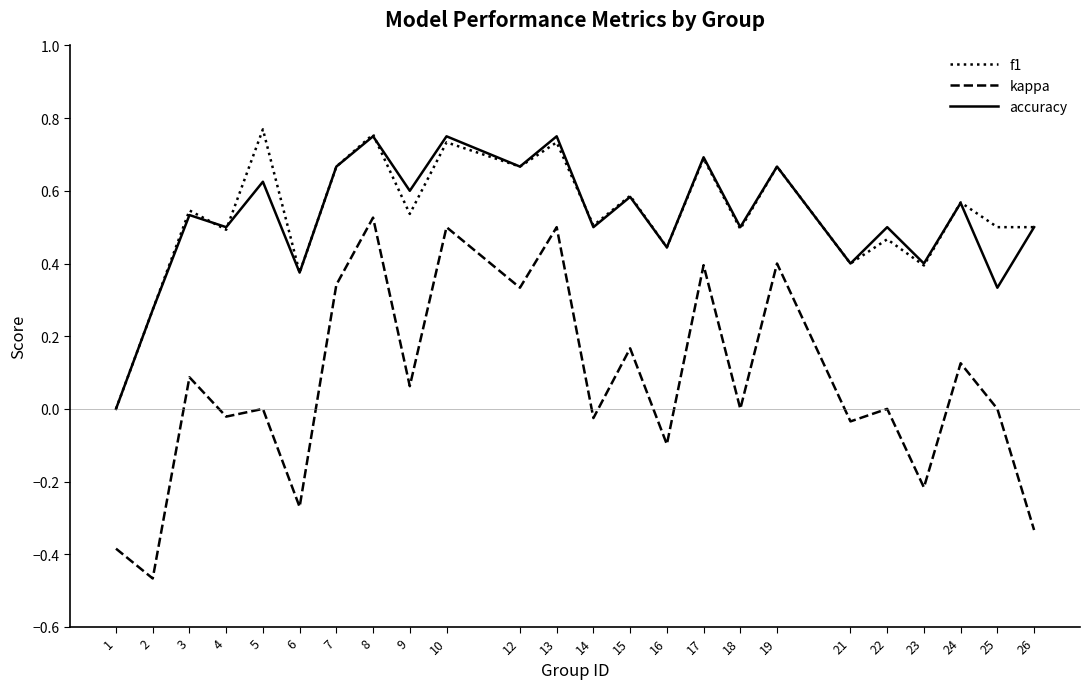

True or false: f1 and kappa intersect in this chart.

False